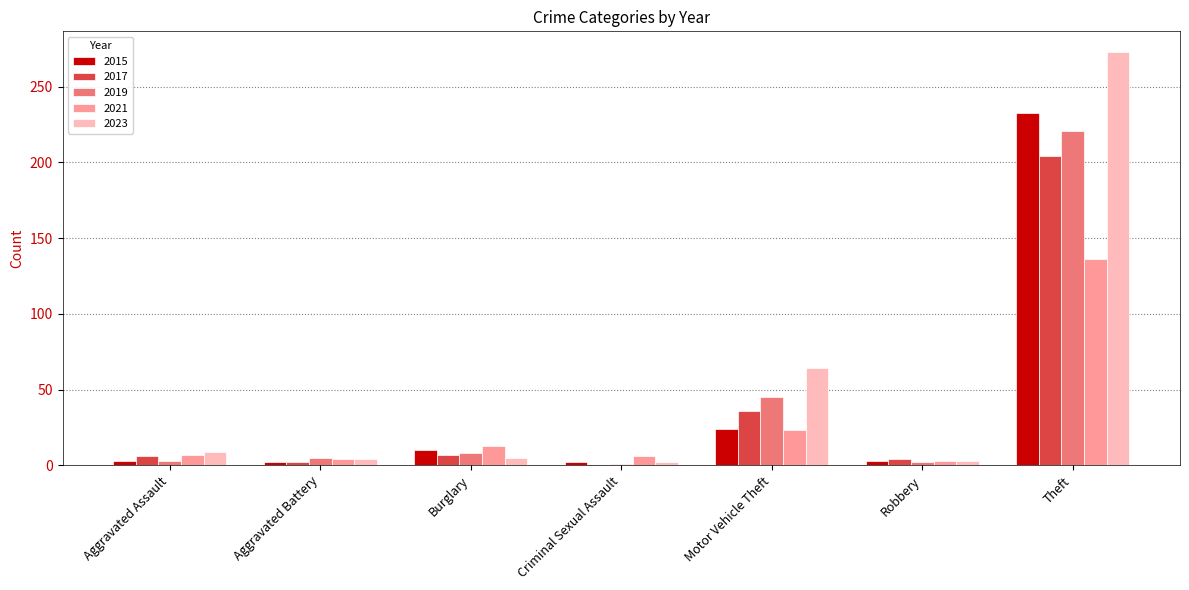

Which category has the highest value in the 2019 series?

Theft